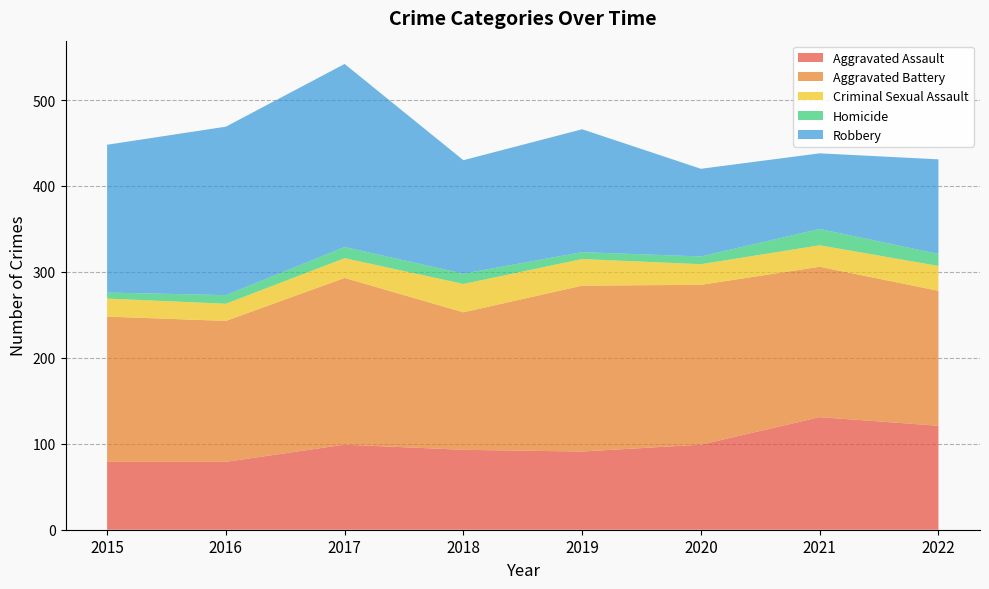

Reading left to right, extract all data points from this chart.

Aggravated Assault: 79	79	99	93	91	99	131	121
Aggravated Battery: 169	164	194	160	193	186	175	157
Criminal Sexual Assault: 21	20	23	33	31	24	25	29
Homicide: 7	10	13	12	8	9	19	14
Robbery: 172	196	213	132	143	102	88	110